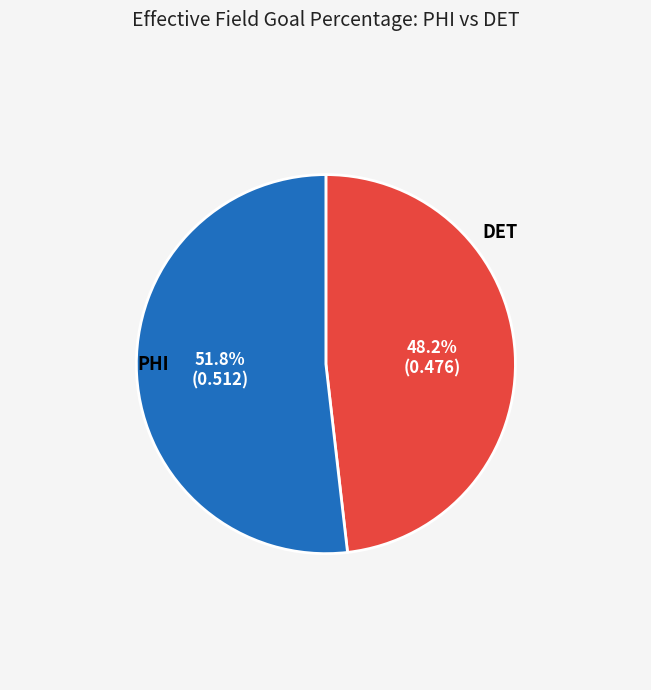

Is DET the majority of the pie?

Yes